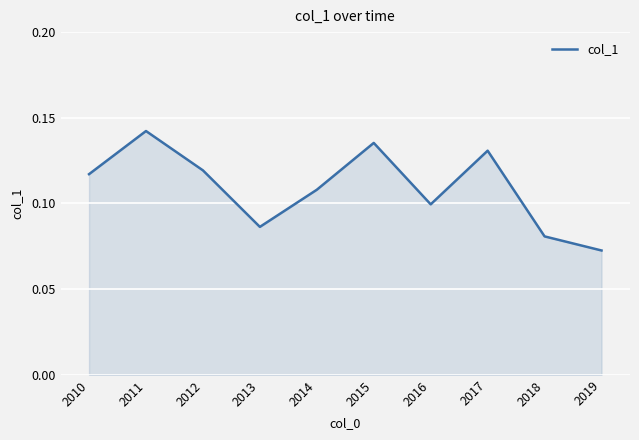

How many lines are shown in the chart?

1